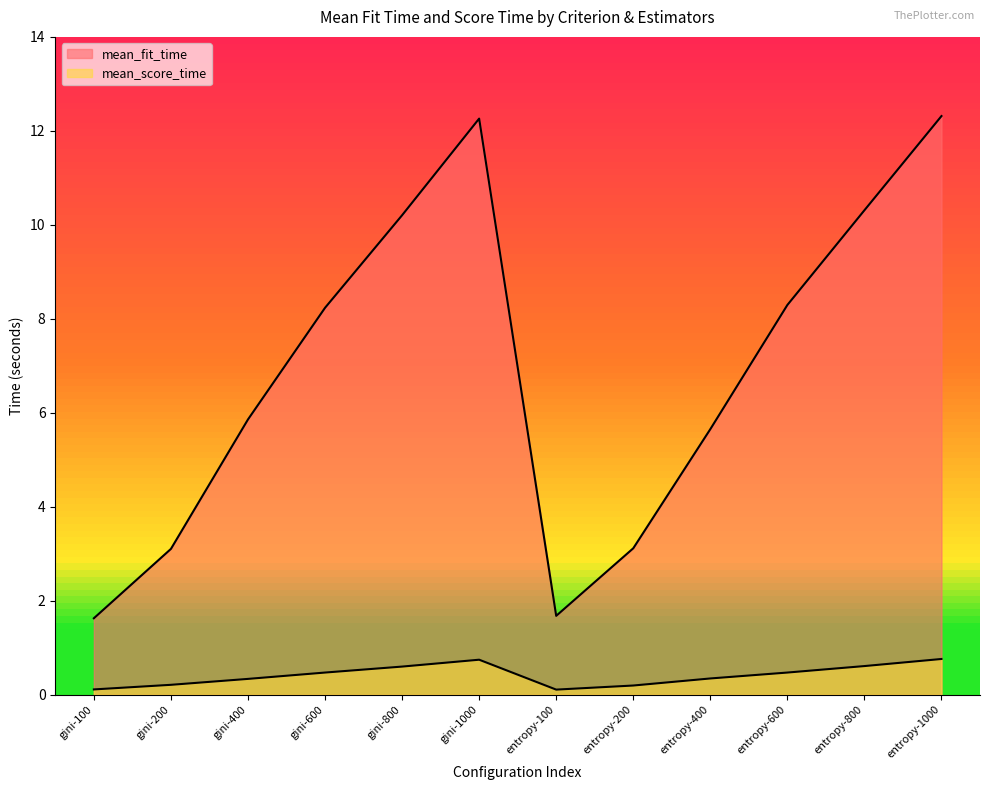

Count the mean_score_time values in the range 0 to 1.

12